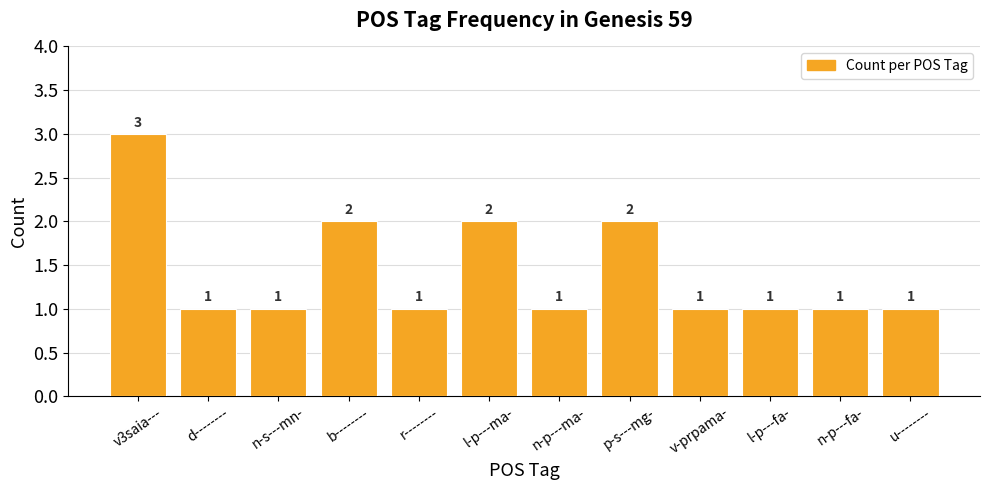

What position from the left is n-p---fa-?

11